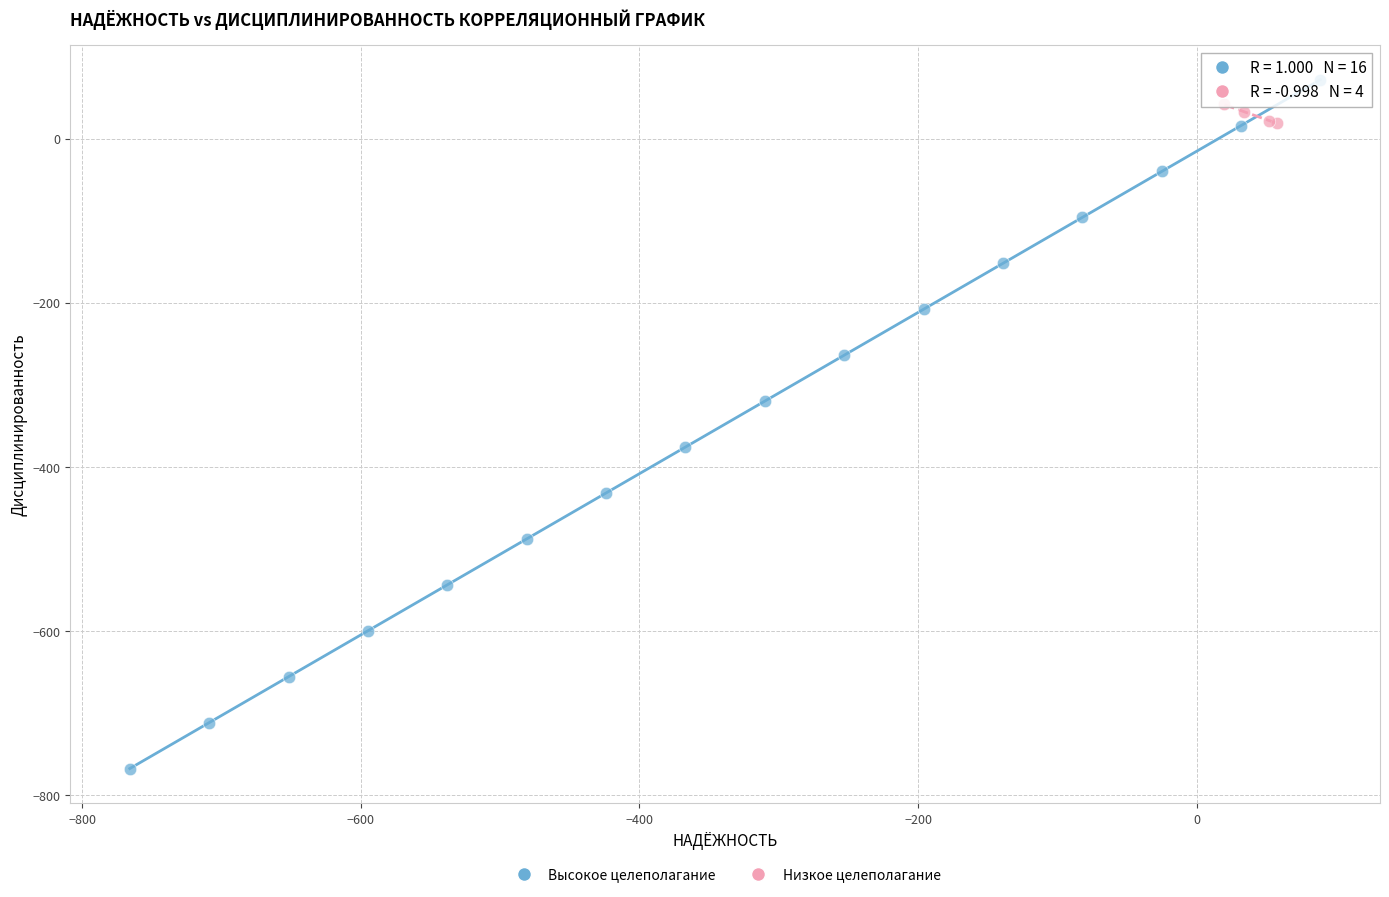

Which series contains the lowest Y value?

Высокое целеполагание